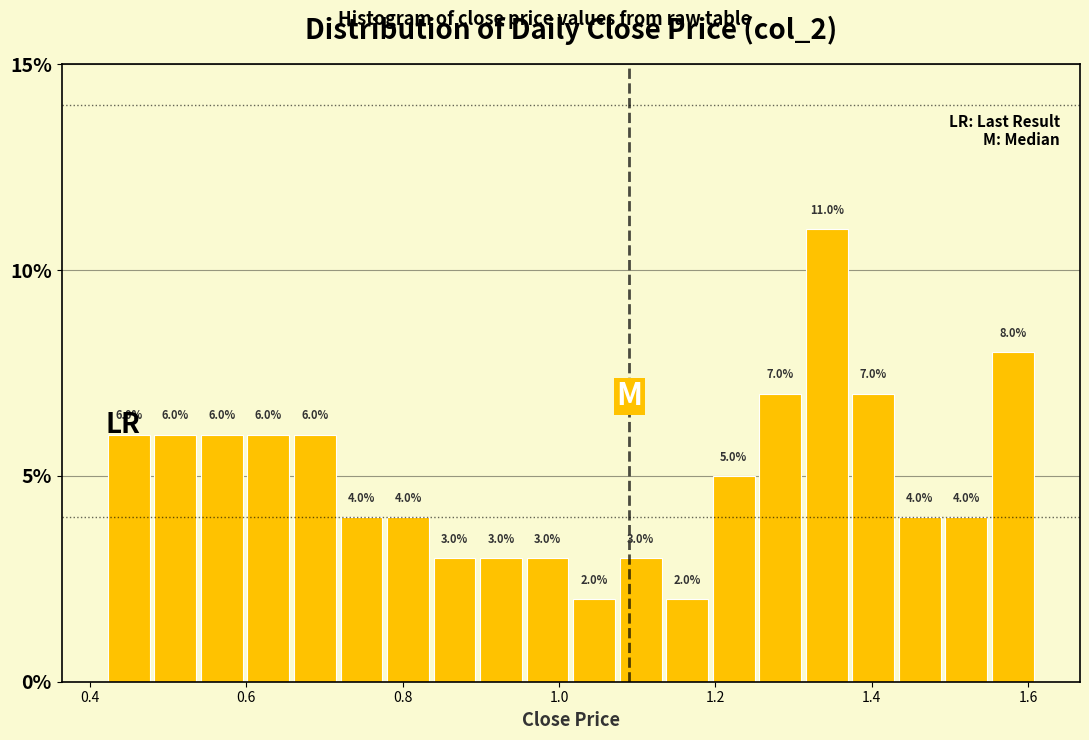

Around what value on the x-axis is the tallest bar? Give the approximate position of its centre, as read against the axis.

1.34